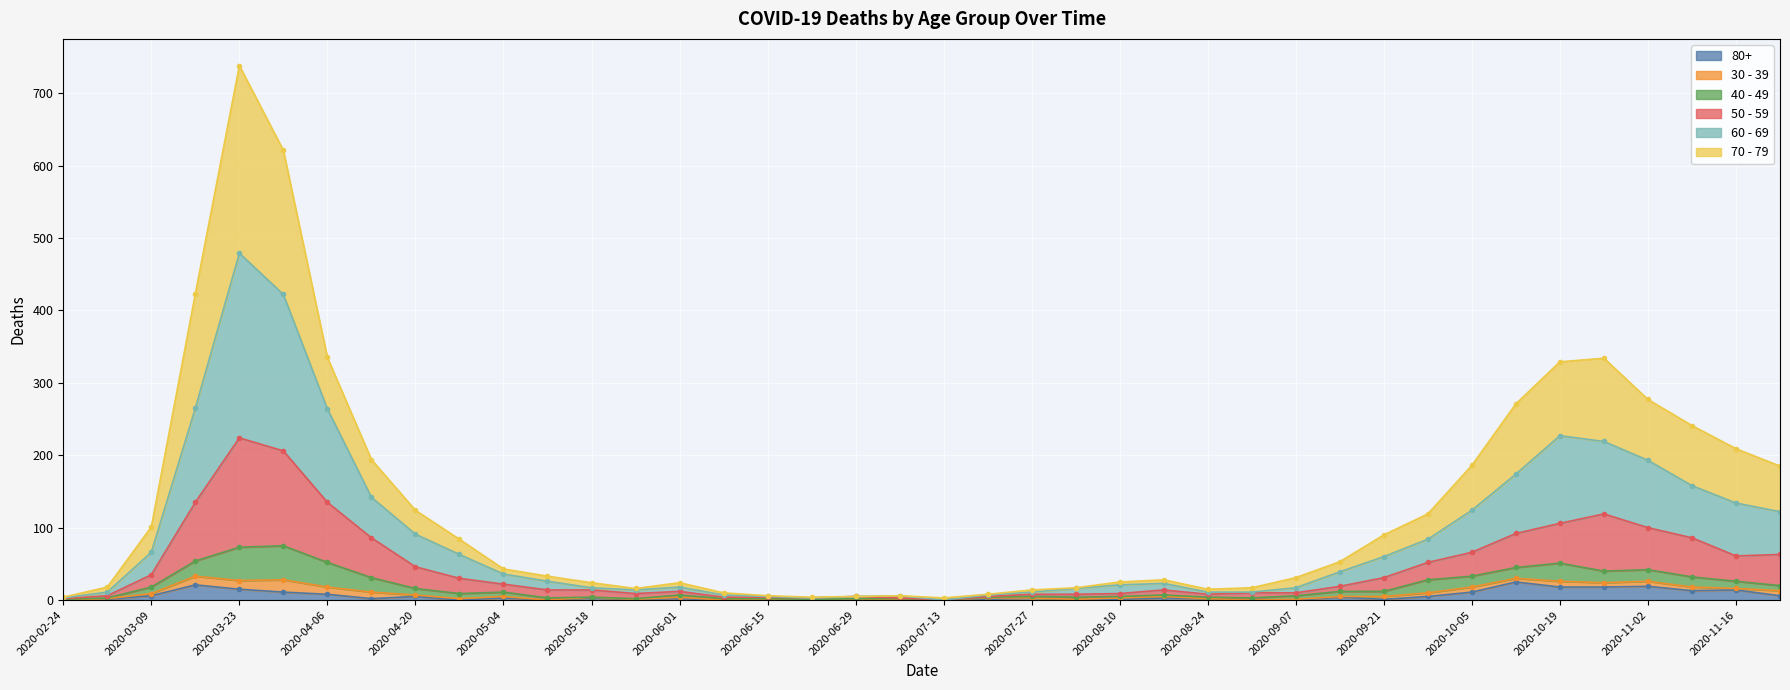

What is the highest value of the 80+ series?

25